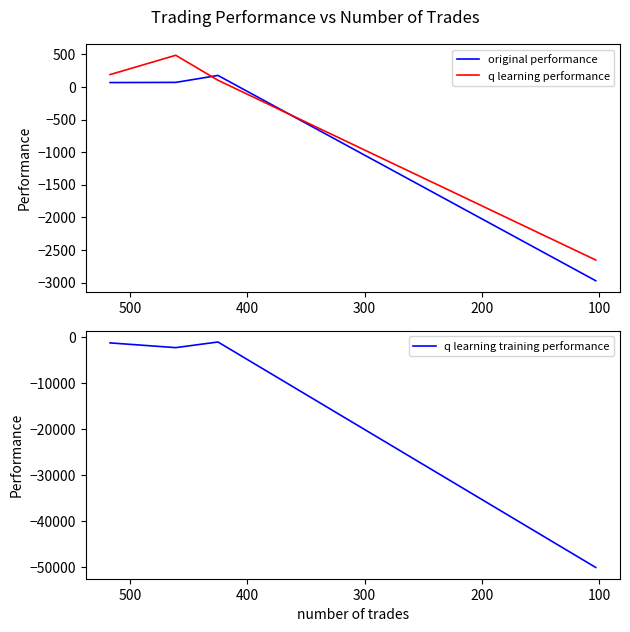

How many times do q learning performance and original performance cross each other?

2